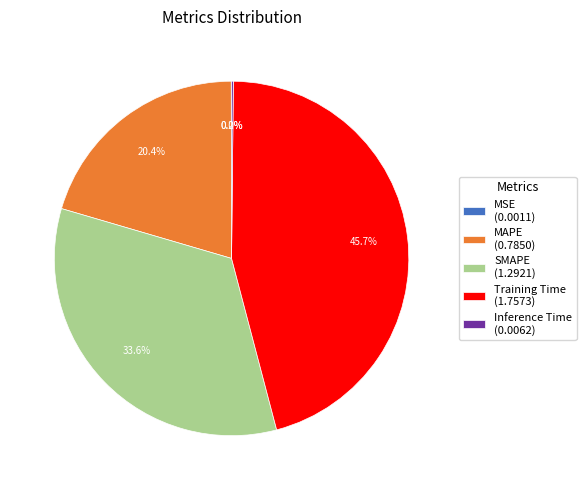

Does Training Time account for over 50% of the chart?

No